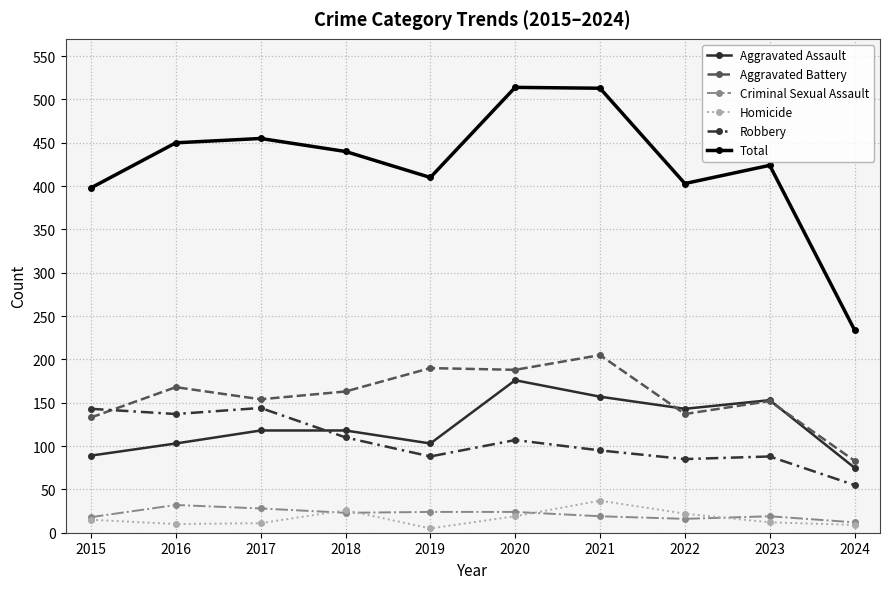

What is the sum of all Homicide values?

166